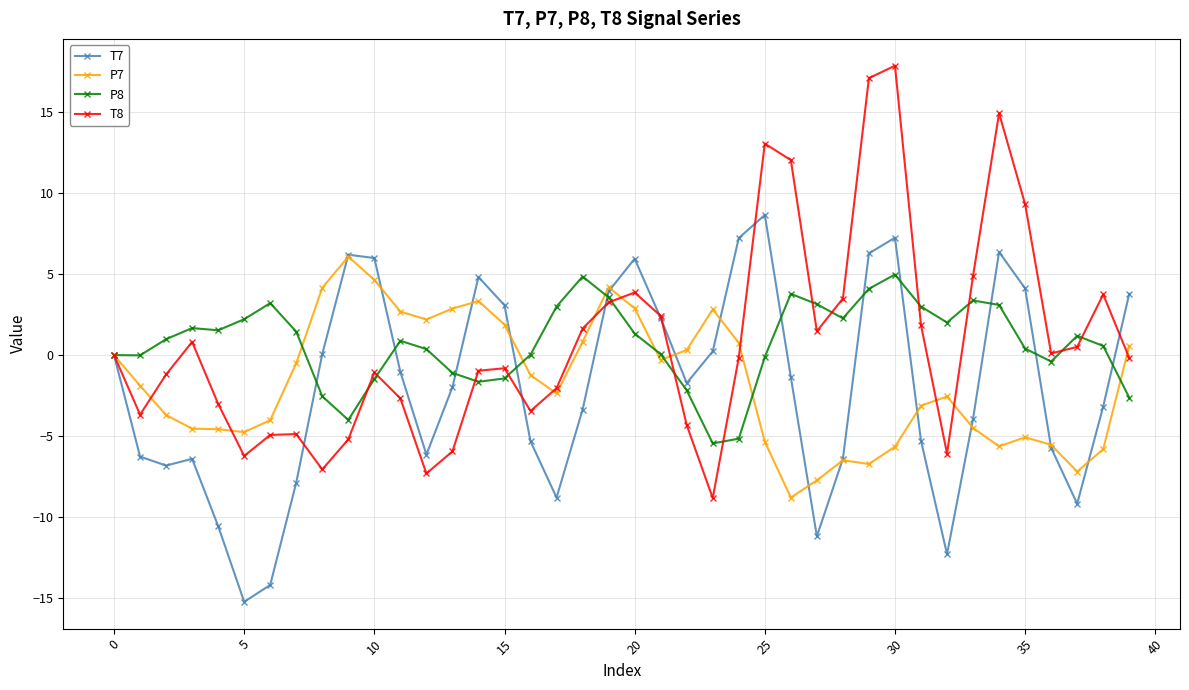

True or false: P7 has more than 1 points higher than both neighbors.

True